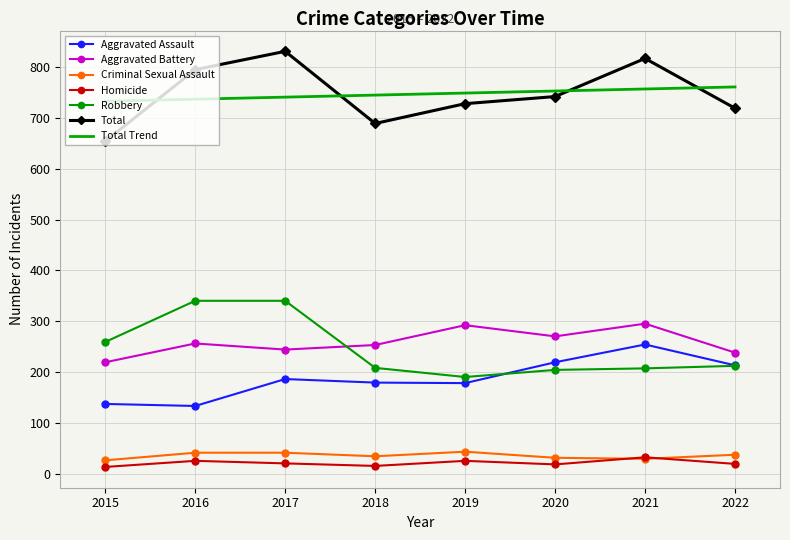

What is the difference between the maximum and second lowest values in the Robbery series?

136